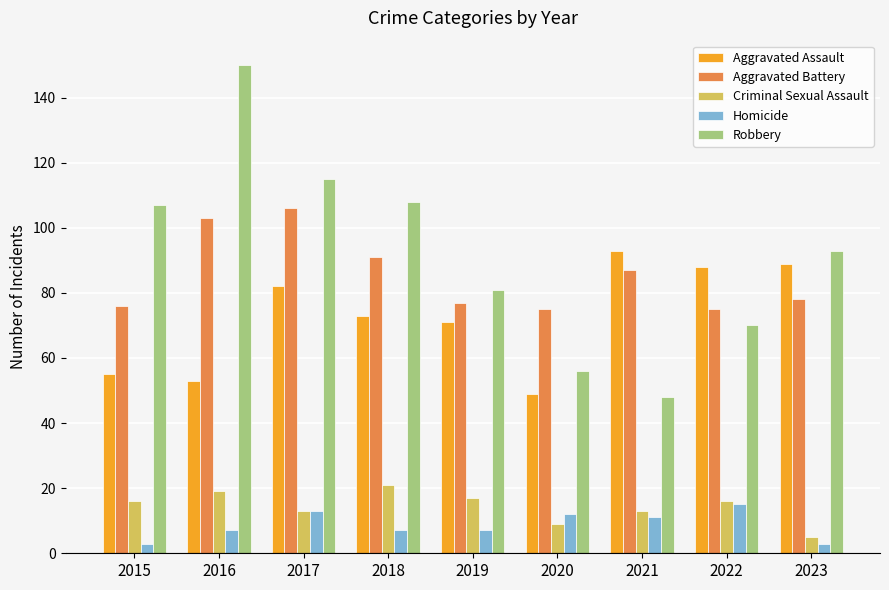

How many bars are there in total?

45